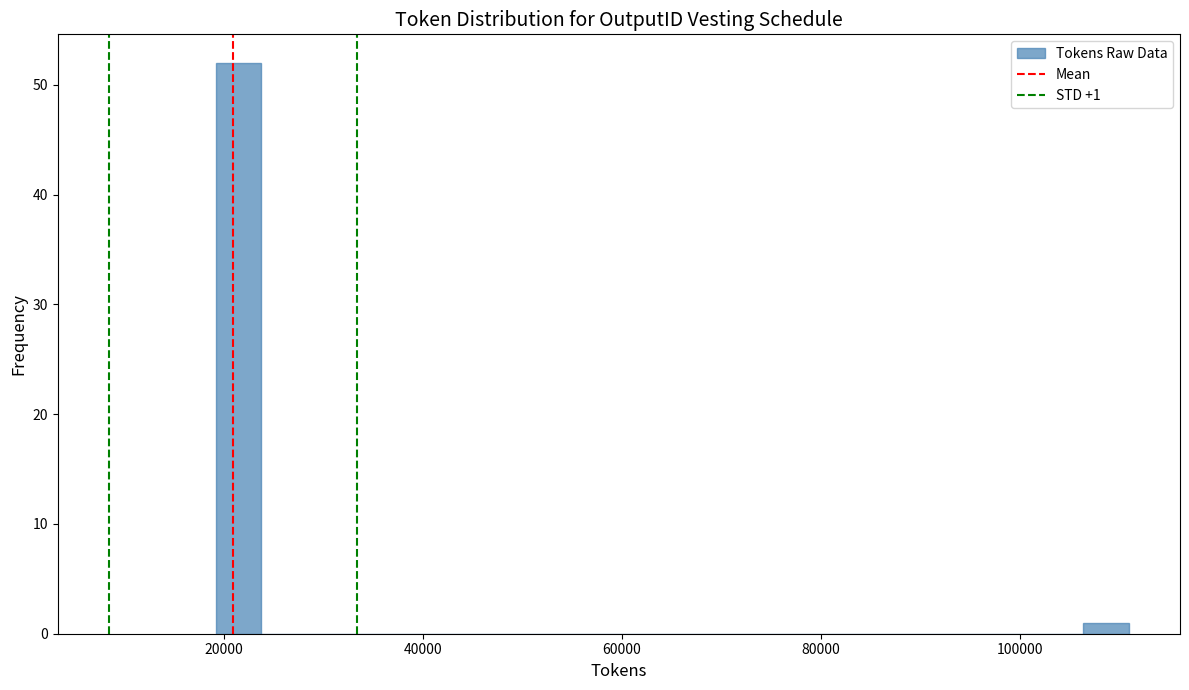

Read against the x-axis, roughly where is the centre of the tallest bar?

22000